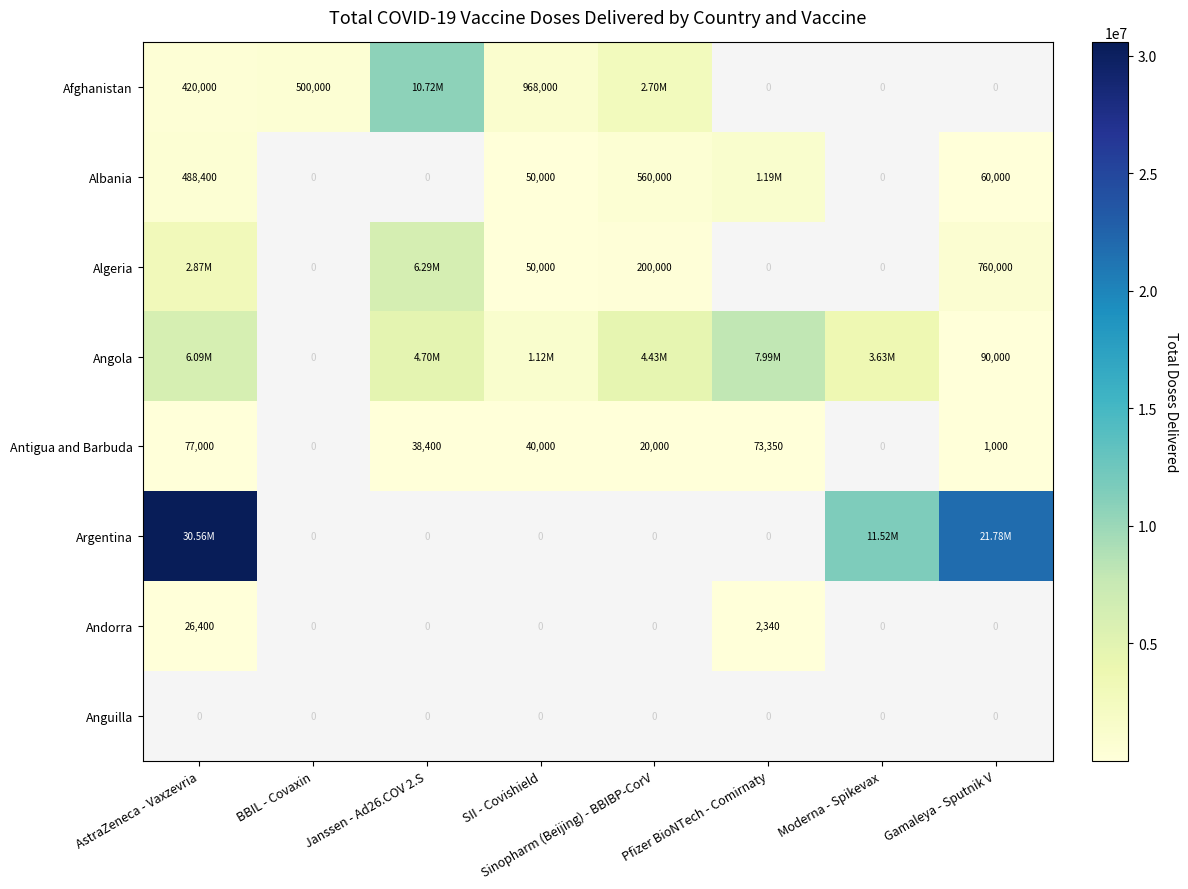

What is the highest value of the Argentina series?

30555600.0